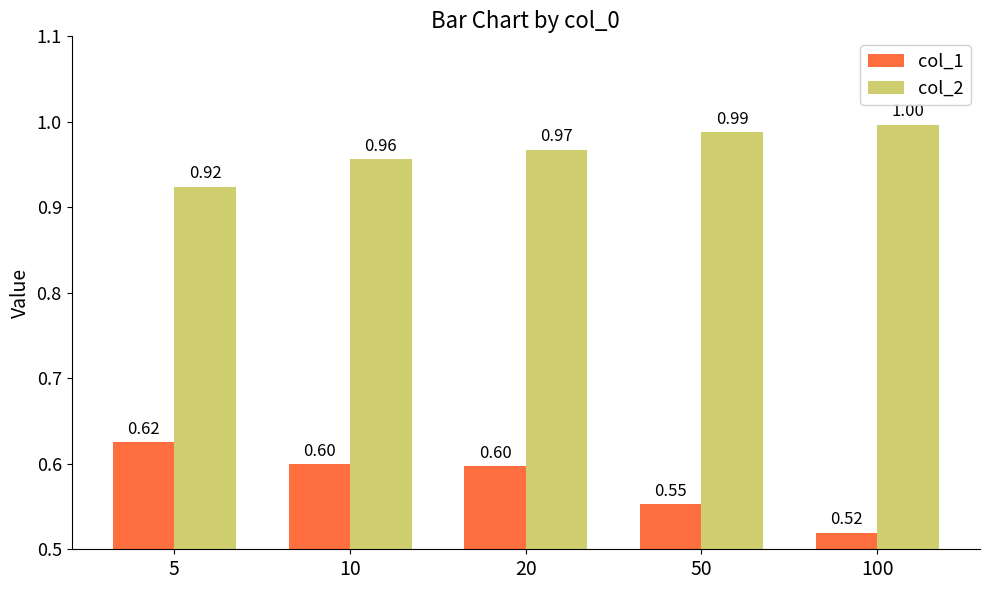

What is the sum of all col_2 values?

4.8